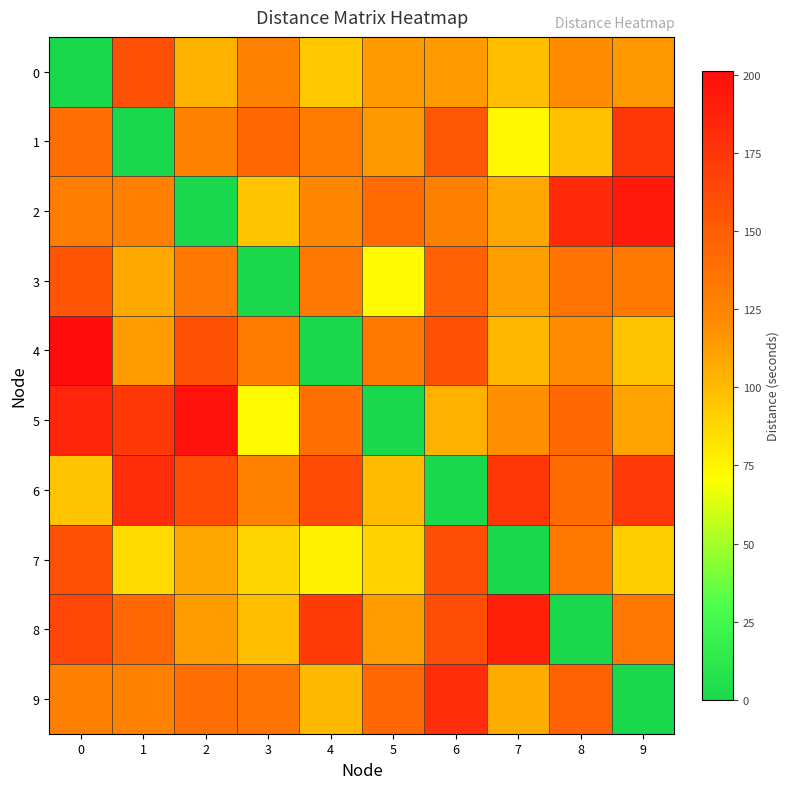

Reading right to left, transcribe all the data shown in this chart.

0: 9=115.9	8=120.8	7=98.0	6=114.5	5=114.6	4=94.2	3=127.5	2=104.2	1=157.9	0=0.0
1: 9=174.0	8=97.3	7=73.8	6=153.6	5=114.8	4=131.9	3=144.0	2=127.6	1=0.0	0=139.4
2: 9=192.4	8=182.6	7=108.8	6=128.5	5=141.8	4=123.5	3=96.1	2=0.0	1=128.4	0=129.9
3: 9=132.2	8=136.5	7=112.3	6=147.6	5=72.6	4=133.4	3=0.0	2=133.2	1=107.8	0=154.2
4: 9=96.1	8=120.8	7=101.6	6=157.7	5=132.3	4=0.0	3=130.8	2=157.9	1=114.0	0=201.2
5: 9=110.1	8=142.8	7=119.1	6=104.4	5=0.0	4=138.7	3=72.6	2=197.7	1=173.5	0=185.3
6: 9=171.9	8=140.9	7=173.9	6=0.0	5=99.8	4=161.2	3=126.9	2=161.7	1=180.2	0=96.1
7: 9=91.7	8=132.6	7=0.0	6=159.4	5=89.4	4=76.6	3=88.1	2=108.8	1=86.8	0=157.9
8: 9=133.6	8=0.0	7=188.1	6=159.4	5=113.1	4=171.2	3=99.0	2=113.6	1=143.4	0=164.9
9: 9=0.0	8=146.8	7=106.8	6=180.6	5=143.4	4=100.8	3=135.9	2=139.3	1=127.6	0=128.5